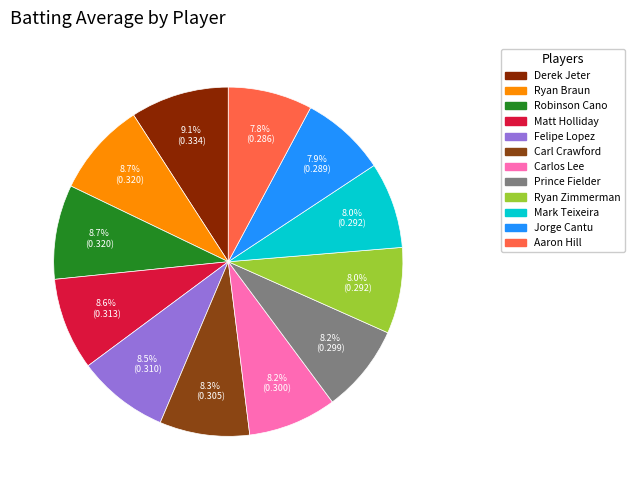

To the nearest percent, what is the combined percentage of Carl Crawford and Felipe Lopez?

17%